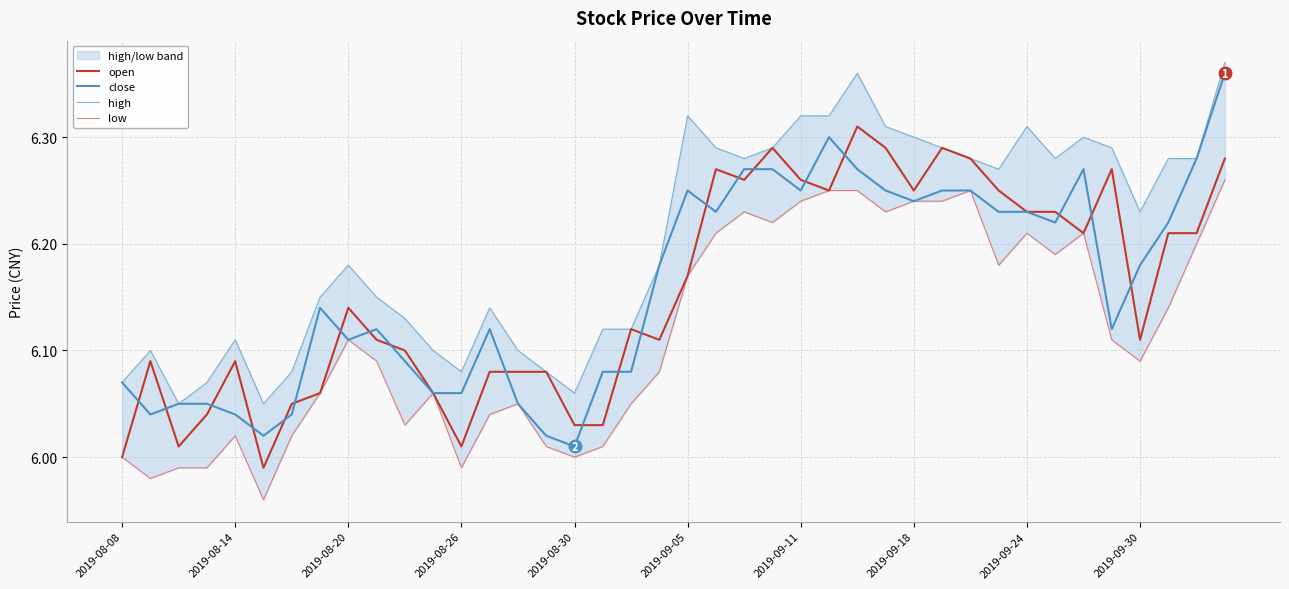

Count the number of categories in the chart.

40